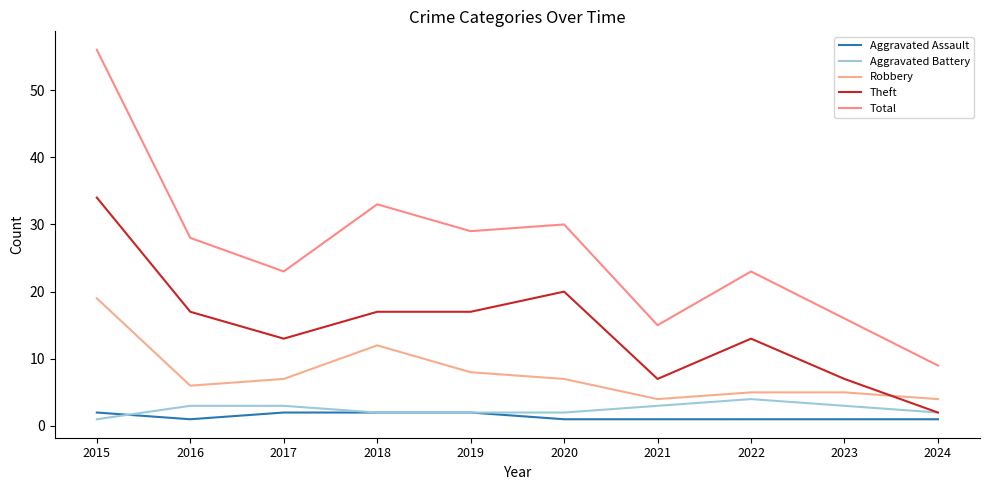

Reading left to right, list all the values displayed in this chart.

Aggravated Assault: 2	1	2	2	2	1	1	1	1	1
Aggravated Battery: 1	3	3	2	2	2	3	4	3	2
Robbery: 19	6	7	12	8	7	4	5	5	4
Theft: 34	17	13	17	17	20	7	13	7	2
Total: 56	28	23	33	29	30	15	23	16	9